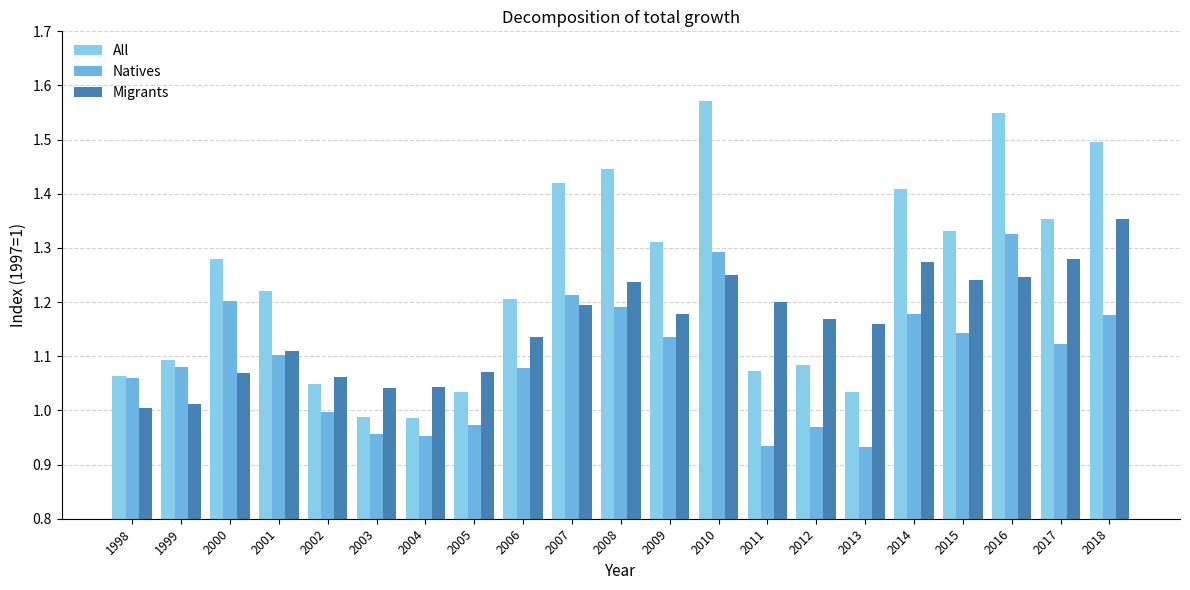

Is the value of Natives at 2011 greater than the value of Migrants at 2010?

No